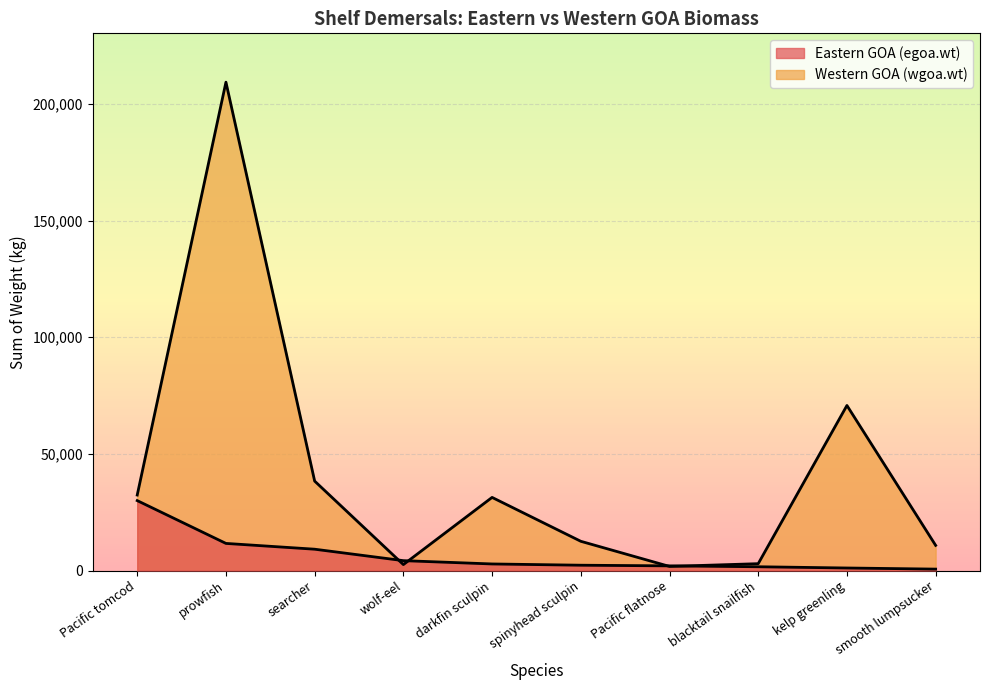

How many interior local valleys does the Western GOA (wgoa.wt) series have?

2